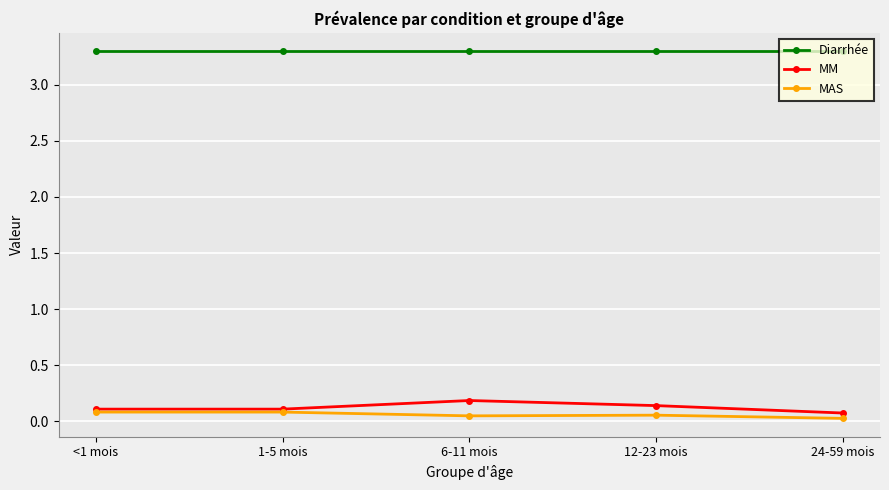

How many lines are shown in the chart?

3